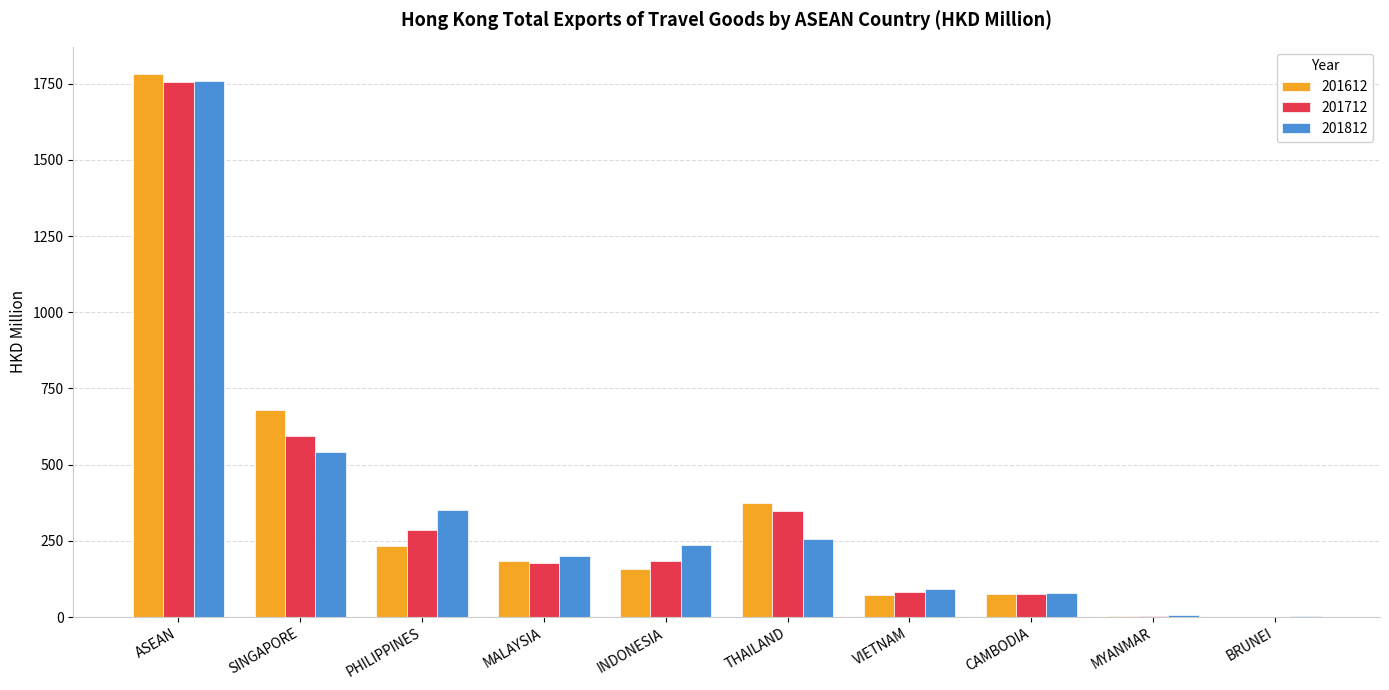

What is the sum of all 201812 values?

3518.5